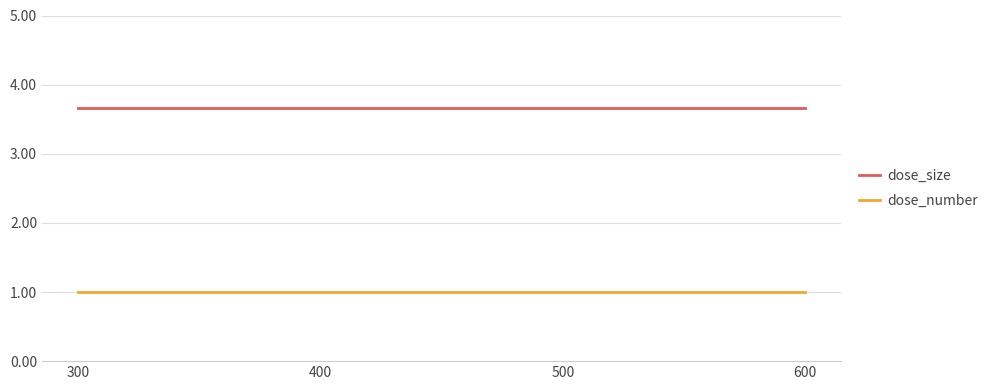

True or false: dose_size has more than 1 interior local peaks.

False